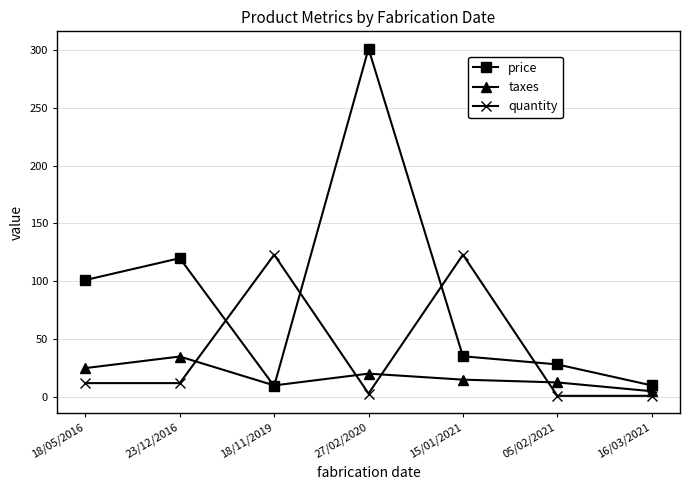

How many categories are shown in the chart?

7